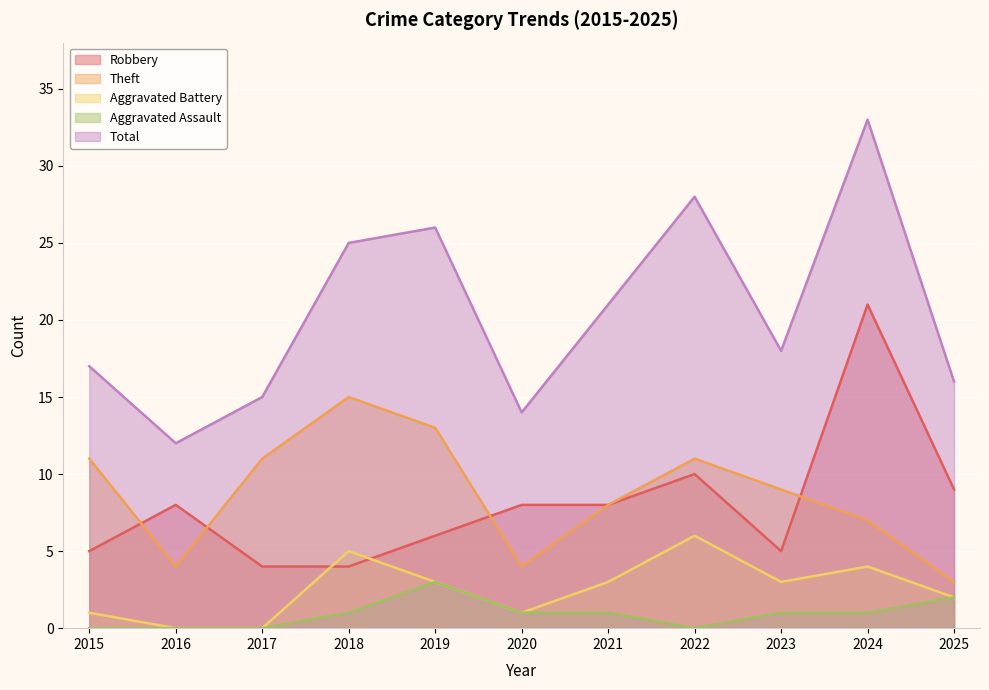

What is the value of the Aggravated Battery point at the 7th from the left?

3